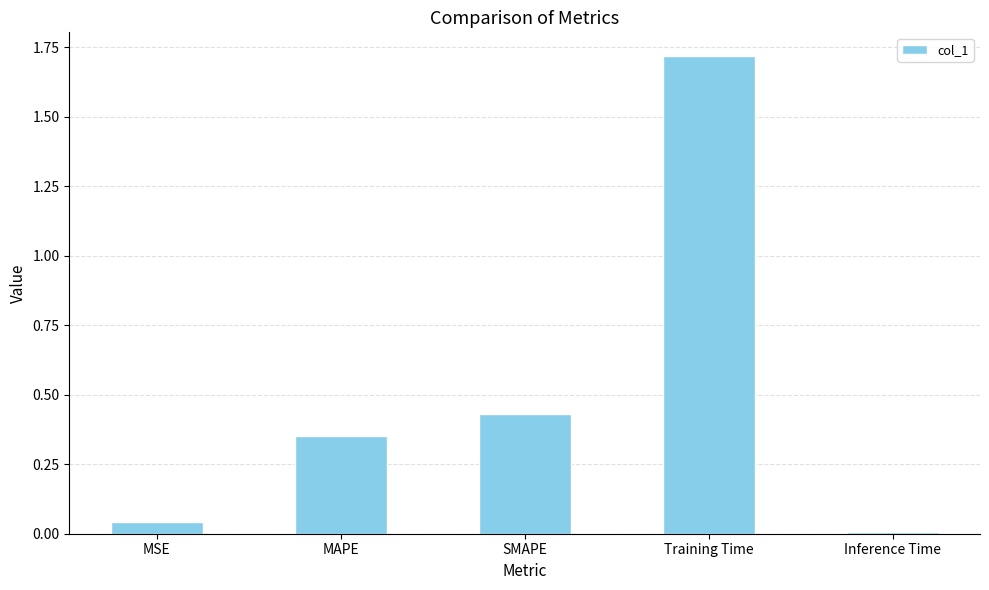

Does the chart contain stacked bars?

No